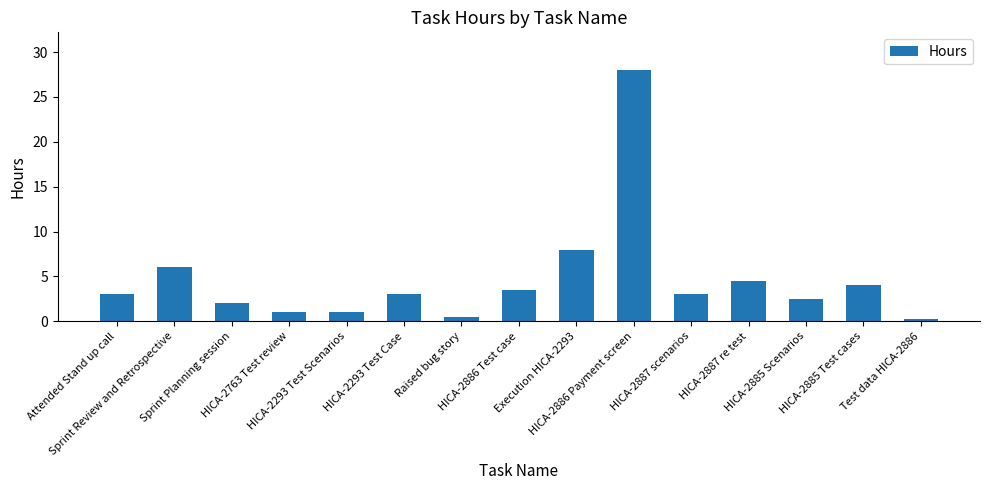

The chart shows a value of 0.3 at Test data HICA-2886. True or false?

True